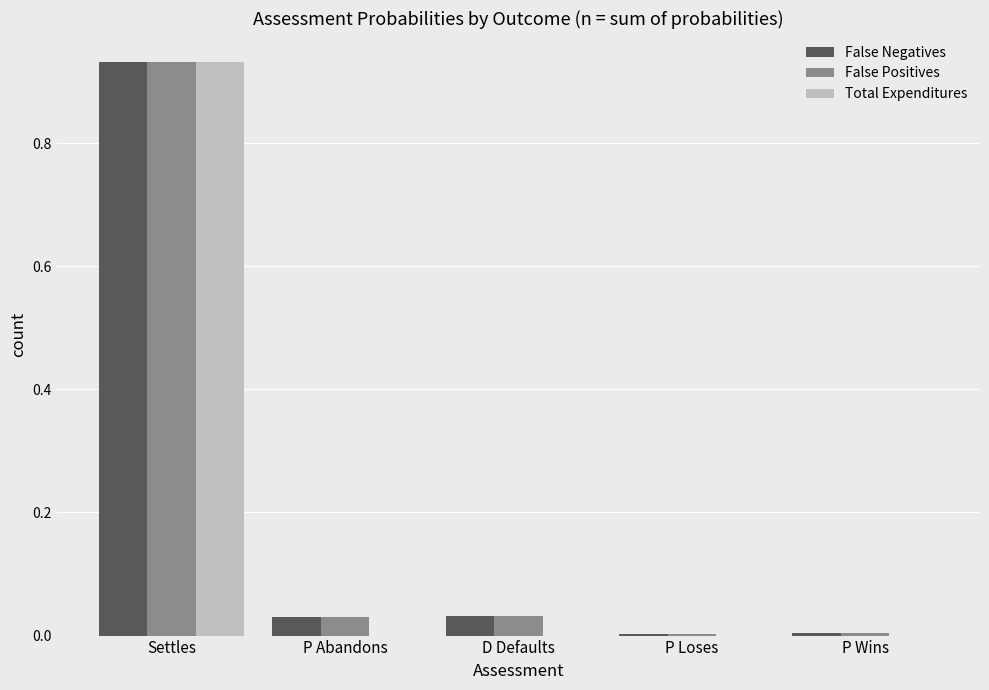

The value of False Negatives at D Defaults is 0.0. True or false?

True